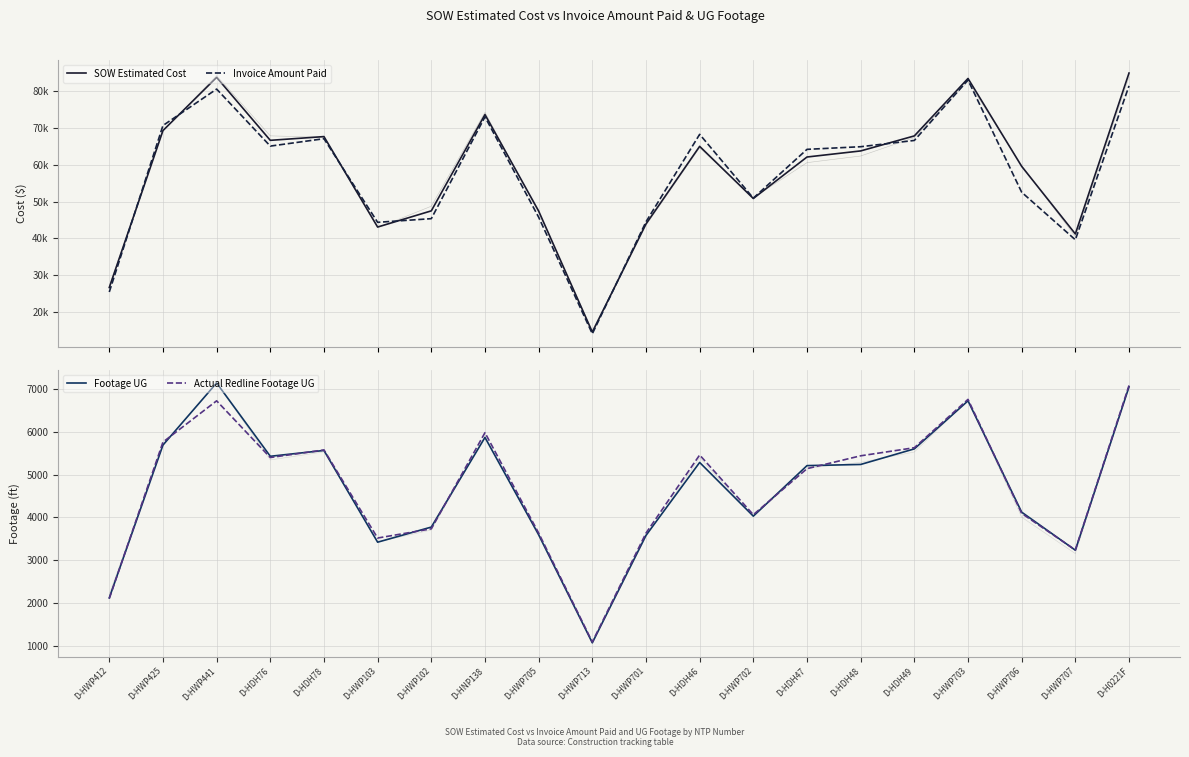

True or false: SOW Estimated Cost has more than 2 points higher than both neighbors.

True